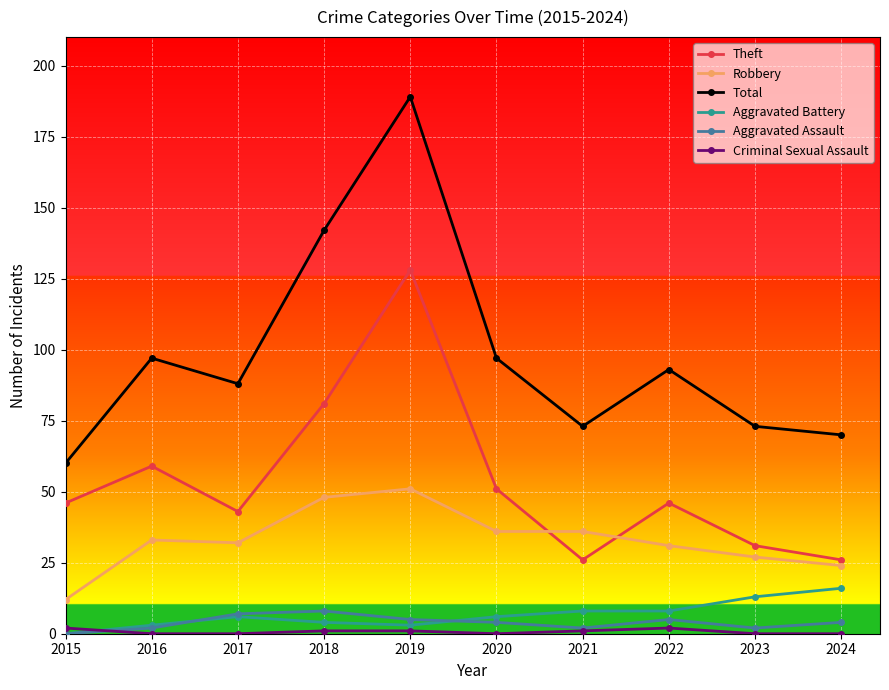

True or false: Theft and Aggravated Battery cross at least once.

False